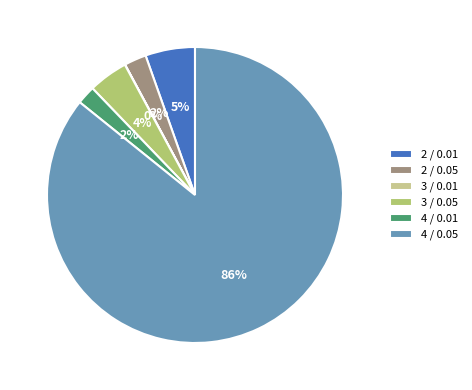

Between 4 / 0.01 and 3 / 0.05, which is larger?

3 / 0.05